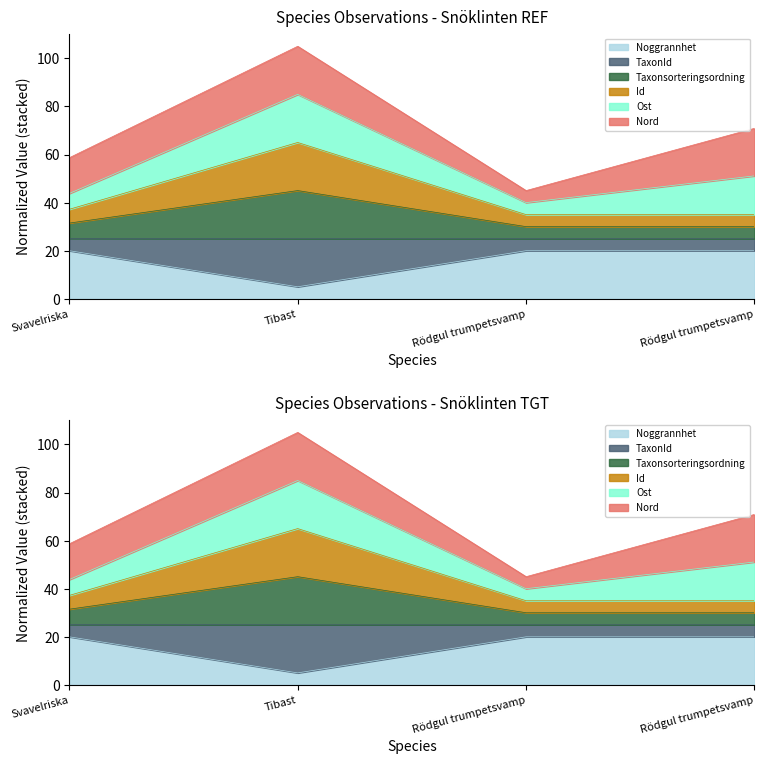

Which category has the highest value across all series?

Tibast